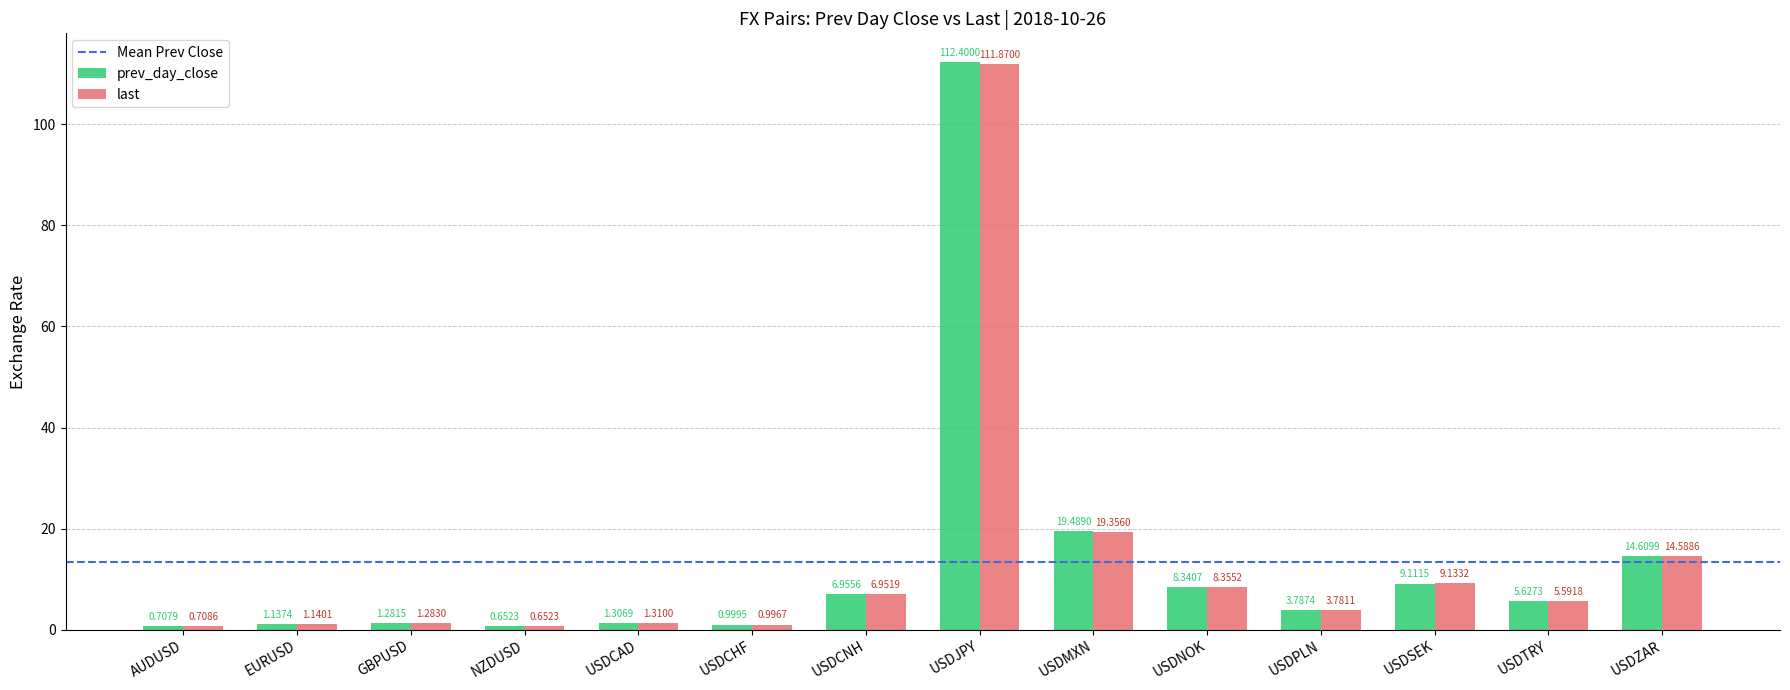

Rank the series by their maximum value, from highest to lowest.

prev_day_close, last